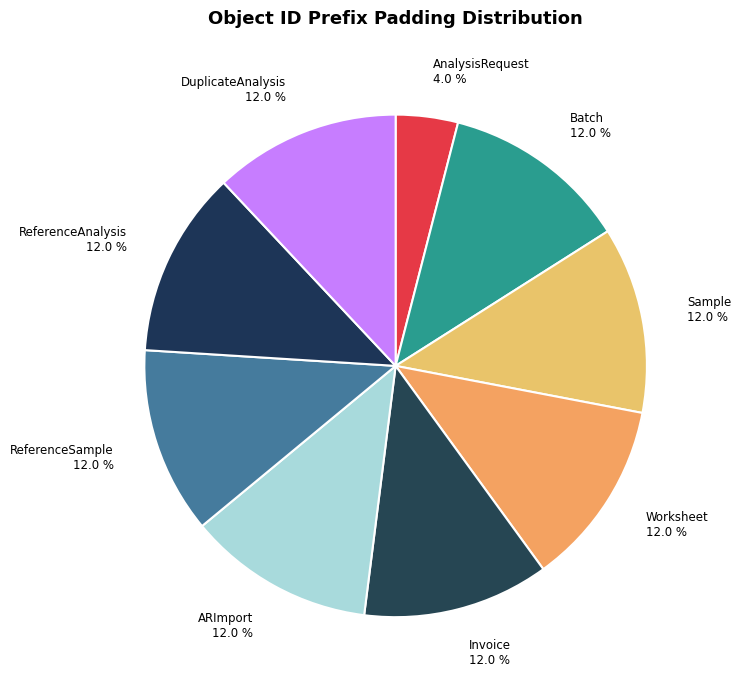

Does any single category account for the majority?

No